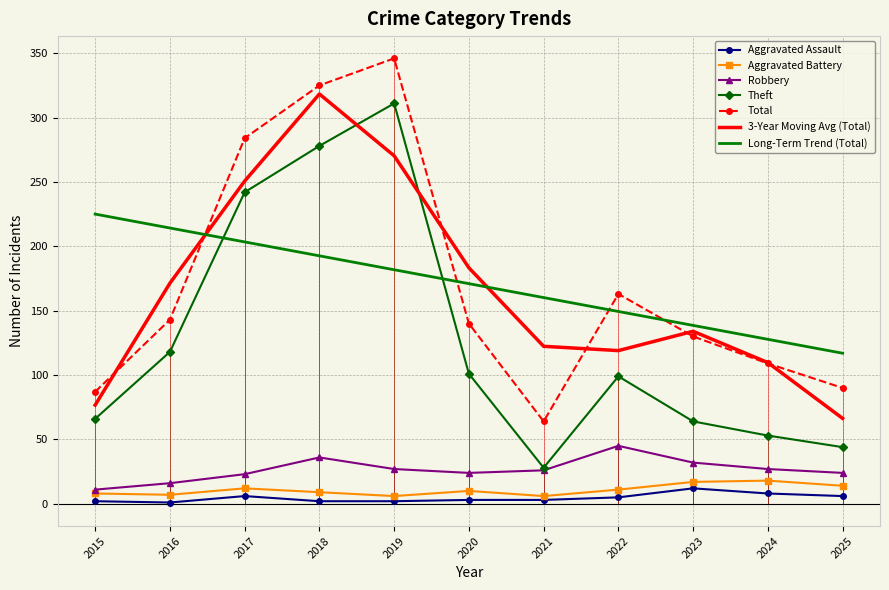

Is the value of Robbery at 2020 greater than the value of Long-Term Trend (Total) at 2015?

No